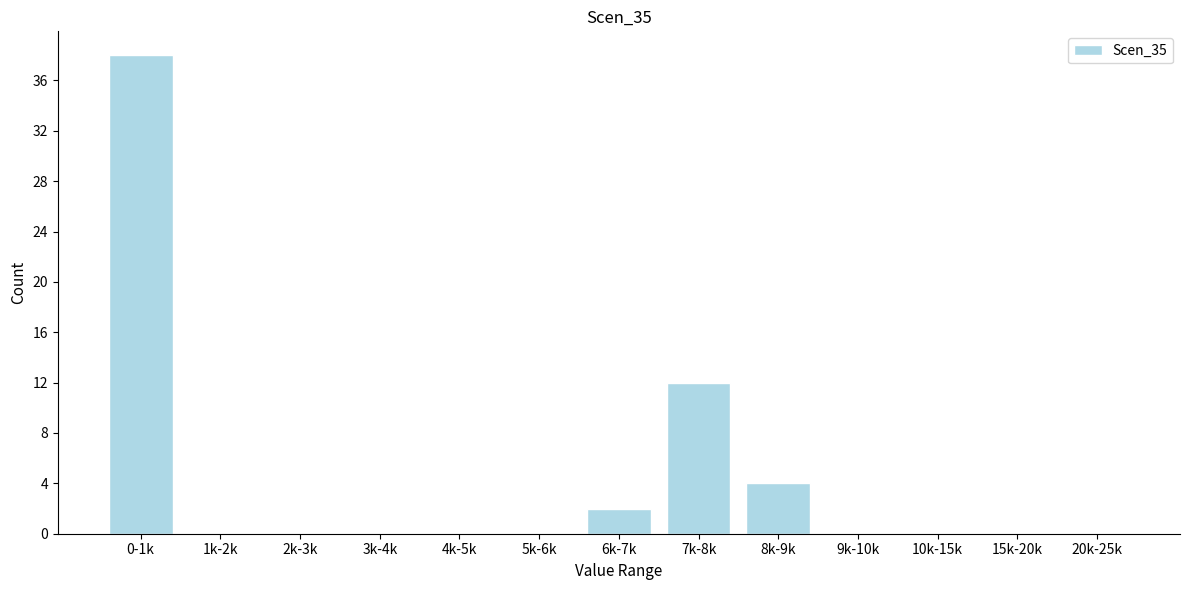

Reading left to right, list all the values displayed in this chart.

0-1k=38	1k-2k=0	2k-3k=0	3k-4k=0	4k-5k=0	5k-6k=0	6k-7k=2	7k-8k=12	8k-9k=4	9k-10k=0	10k-15k=0	15k-20k=0	20k-25k=0